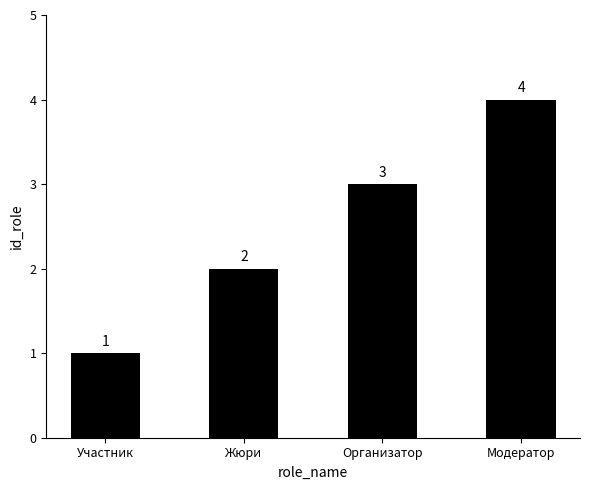

Between Модератор and Организатор, which is larger?

Модератор